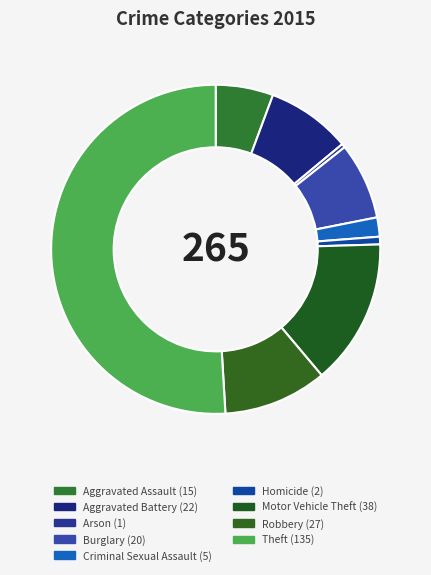

To the nearest percent, what is the difference between the Motor Vehicle Theft and Criminal Sexual Assault slice percentages?

12%